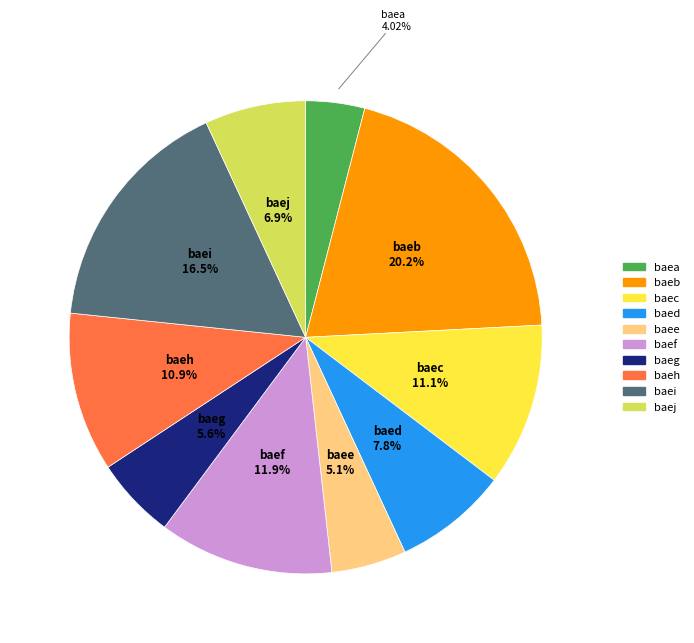

Is it true that baed is 17% of the pie?

False